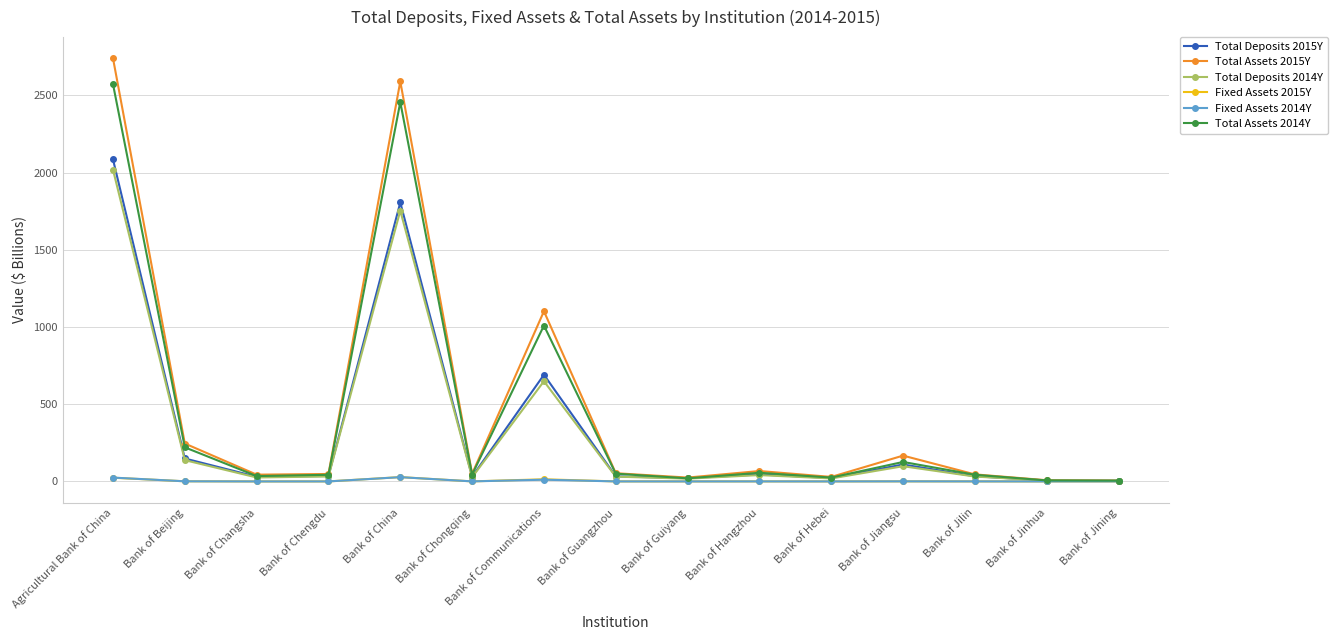

At which category is the sum across all series the highest?

Agricultural Bank of China